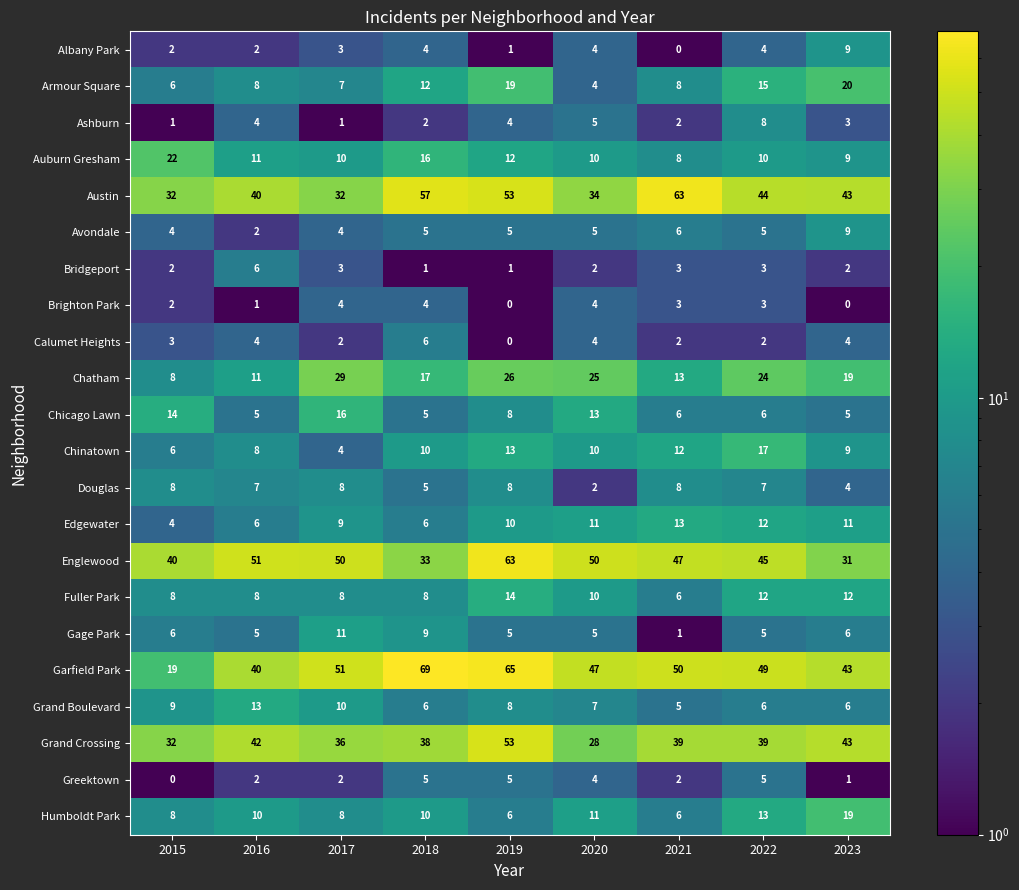

At how many categories does at least one series exceed 52?

3